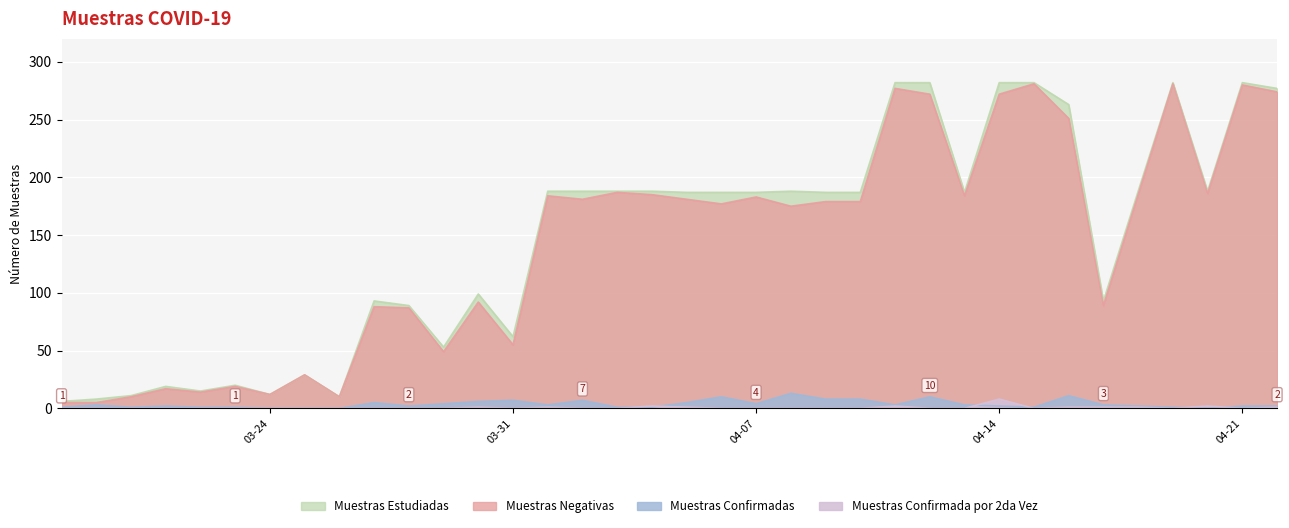

At which category is the sum across all series the highest?

2020-04-11